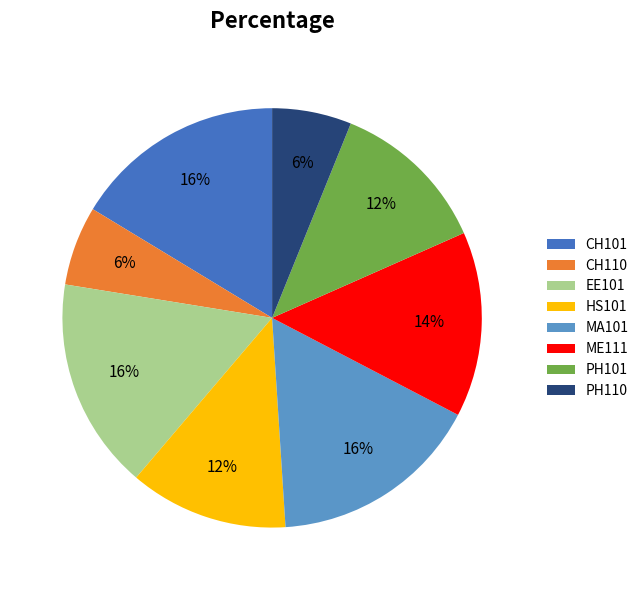

Is it true that PH110 is 1% of the pie?

False